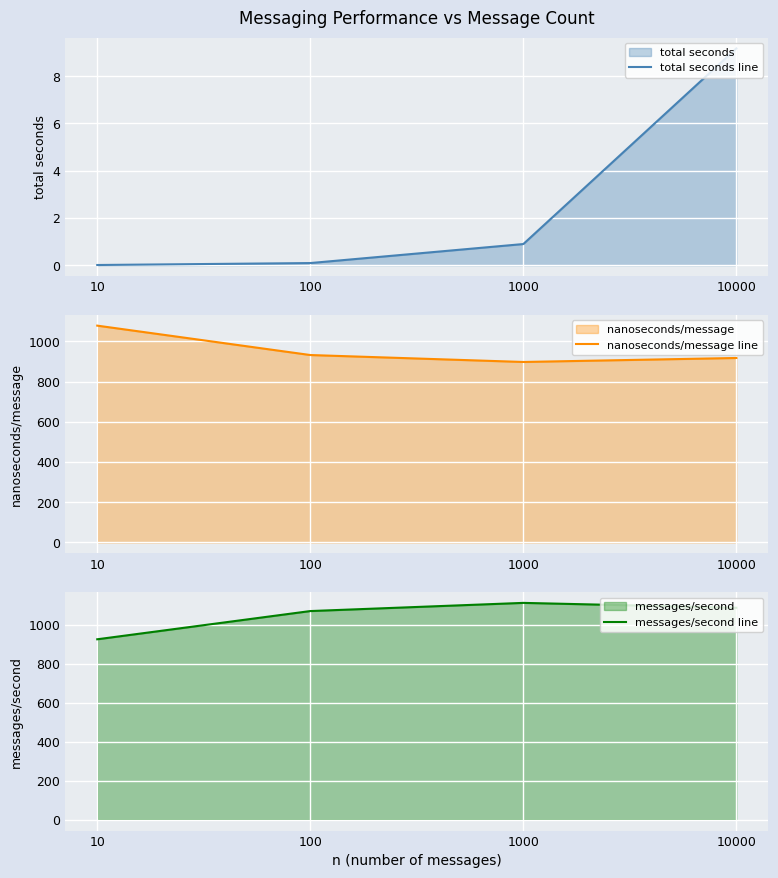

What are all the series names shown in the legend?

total seconds line, nanoseconds/message line, messages/second line